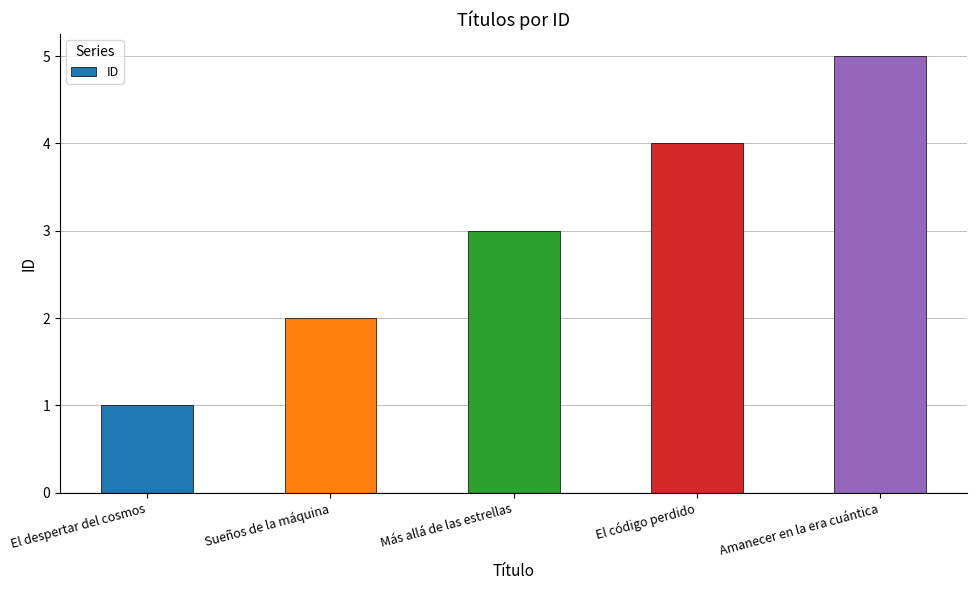

What is the approximate value at Sueños de la máquina?

2